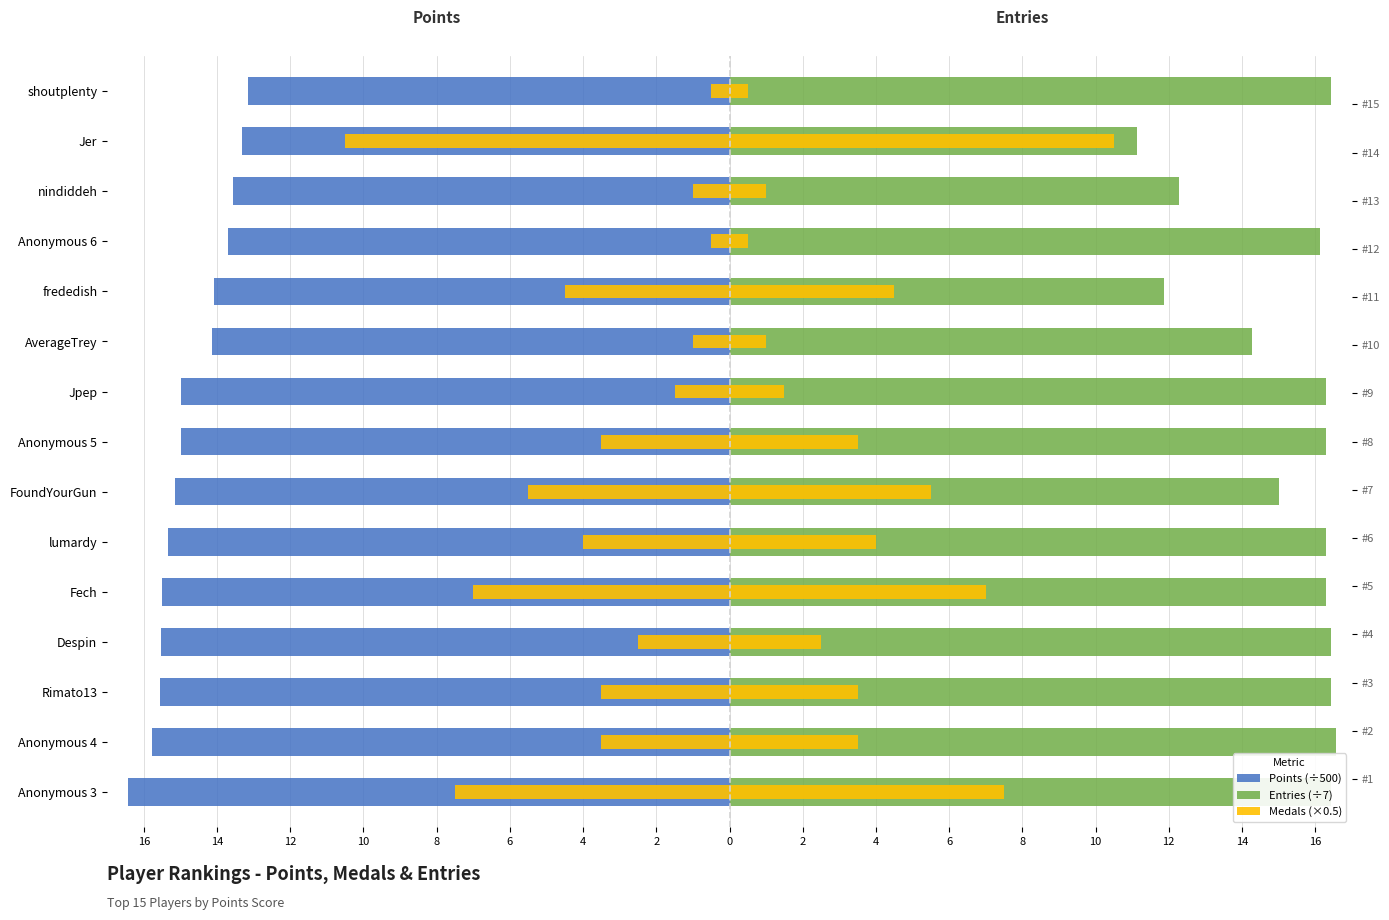

What is the average value of the Points (÷500) series?

-14.7